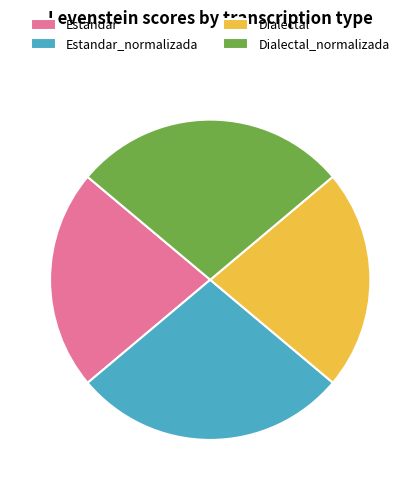

Which has a higher value, Dialectal or Estandar_normalizada?

Estandar_normalizada